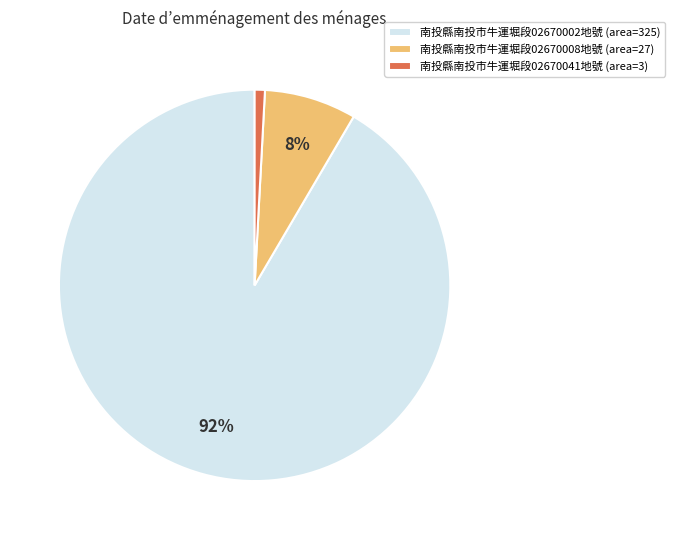

Which slice is the smallest?

南投縣南投市牛運堀段02670041地號 (area=3)